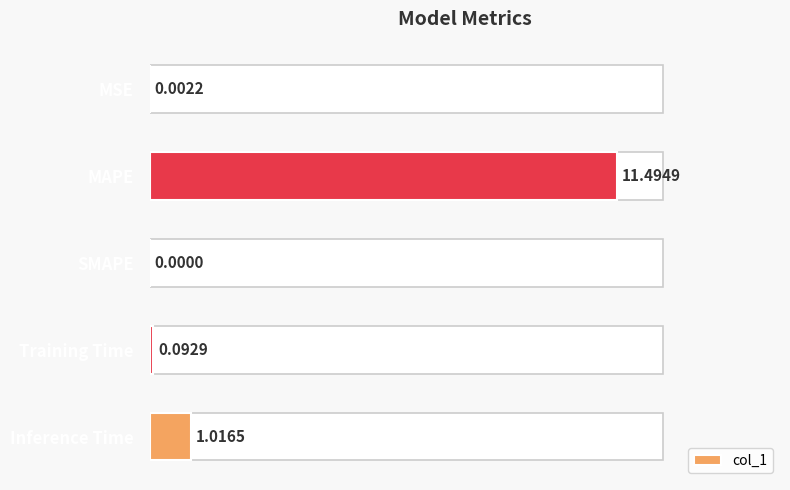

What value does the data have at Inference Time?

1.0